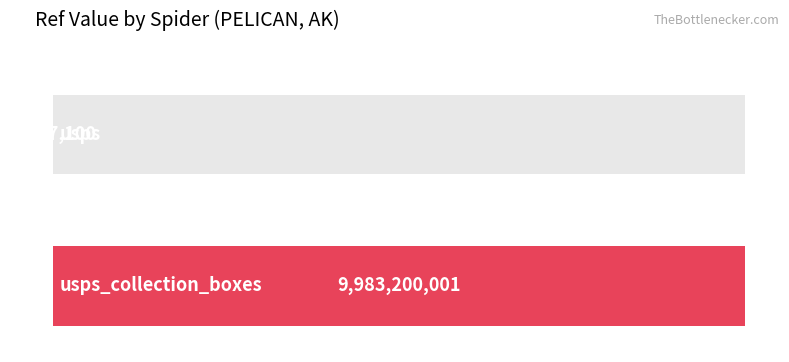

What position from the left is usps_collection_boxes?

2